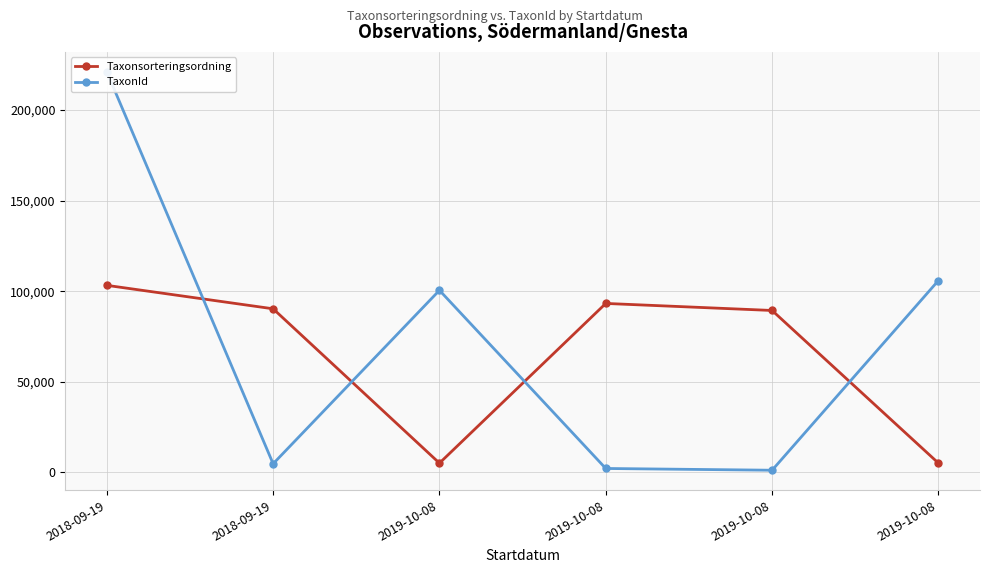

After their last crossing, which series has the higher values: TaxonId or Taxonsorteringsordning?

TaxonId